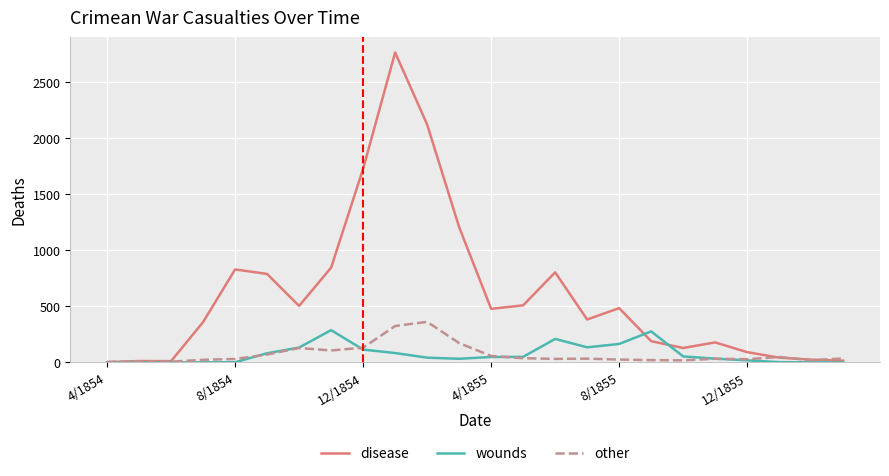

Is this an area chart (filled region under the line)?

No